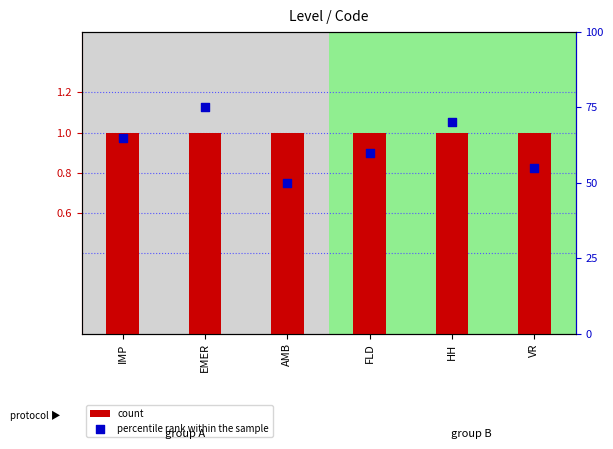

Which series reaches the maximum Y coordinate?

percentile rank within the sample